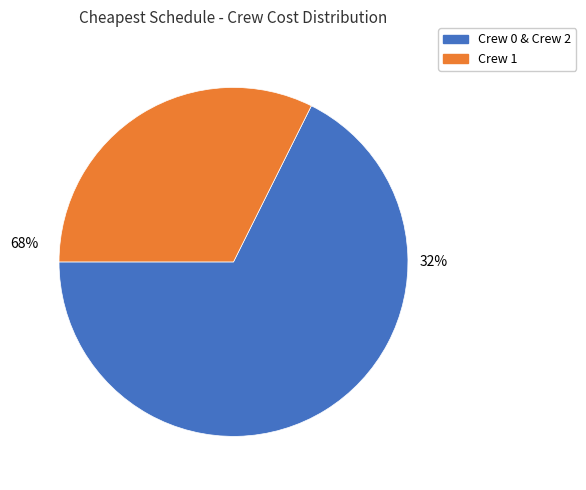

True or false: Crew 2 accounts for 34% of the total.

True